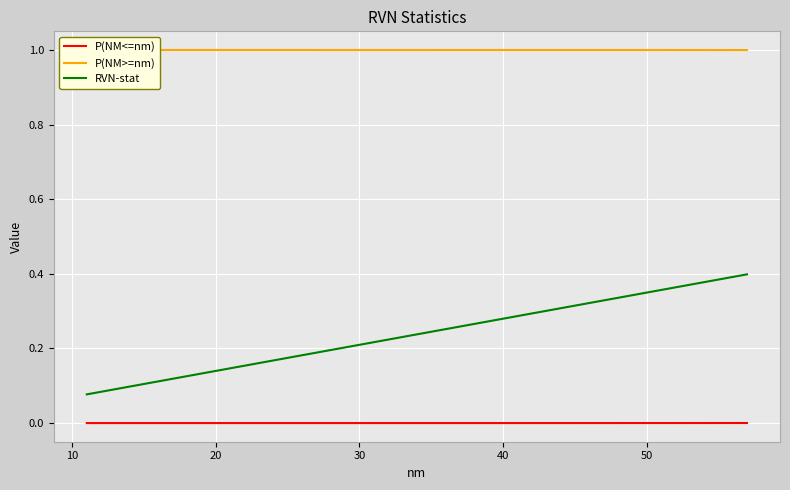

True or false: RVN-stat has more than 0 points higher than both neighbors.

False